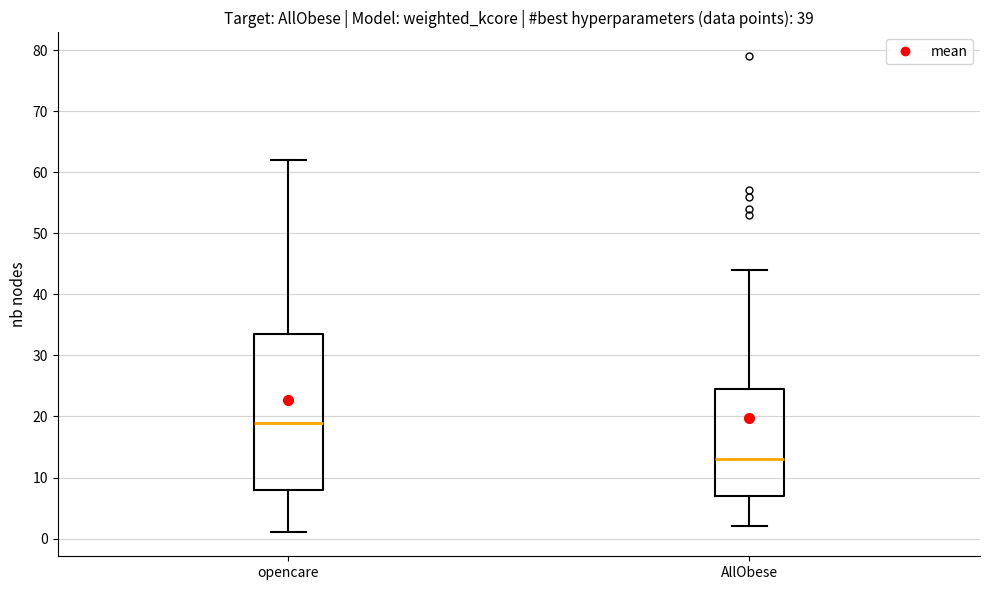

Comparing the boxes themselves (not the whiskers), which one is the tallest?

opencare